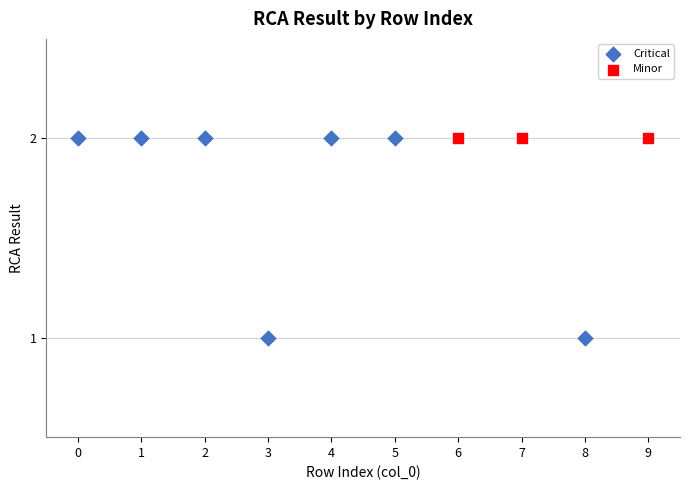

Which series reaches the minimum Y coordinate?

Critical